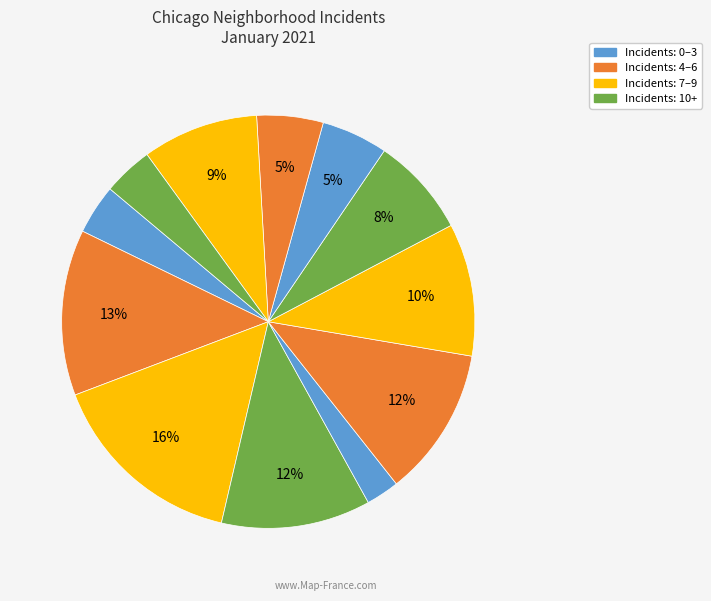

How many slices are in this pie chart?

12